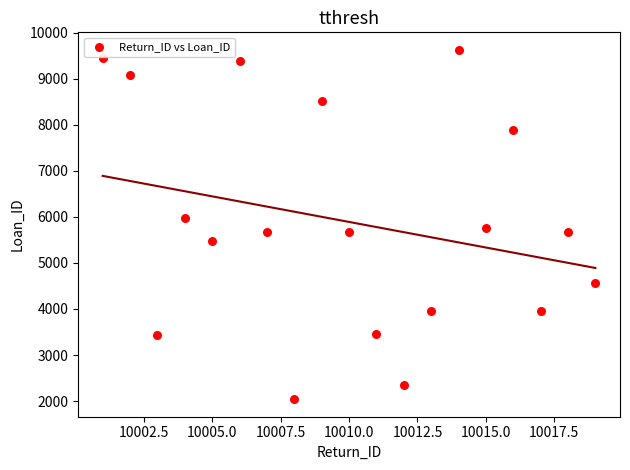

What is the range of Y values (max minus min)?

7591